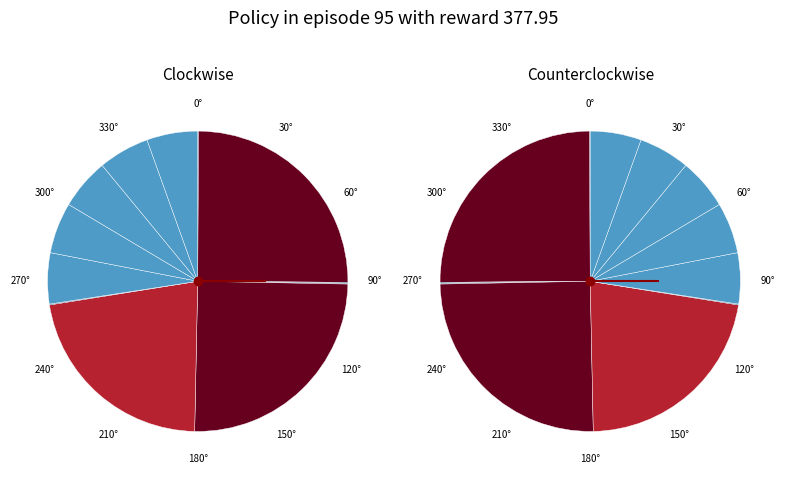

To the nearest percent, what is the average slice percentage?

8%